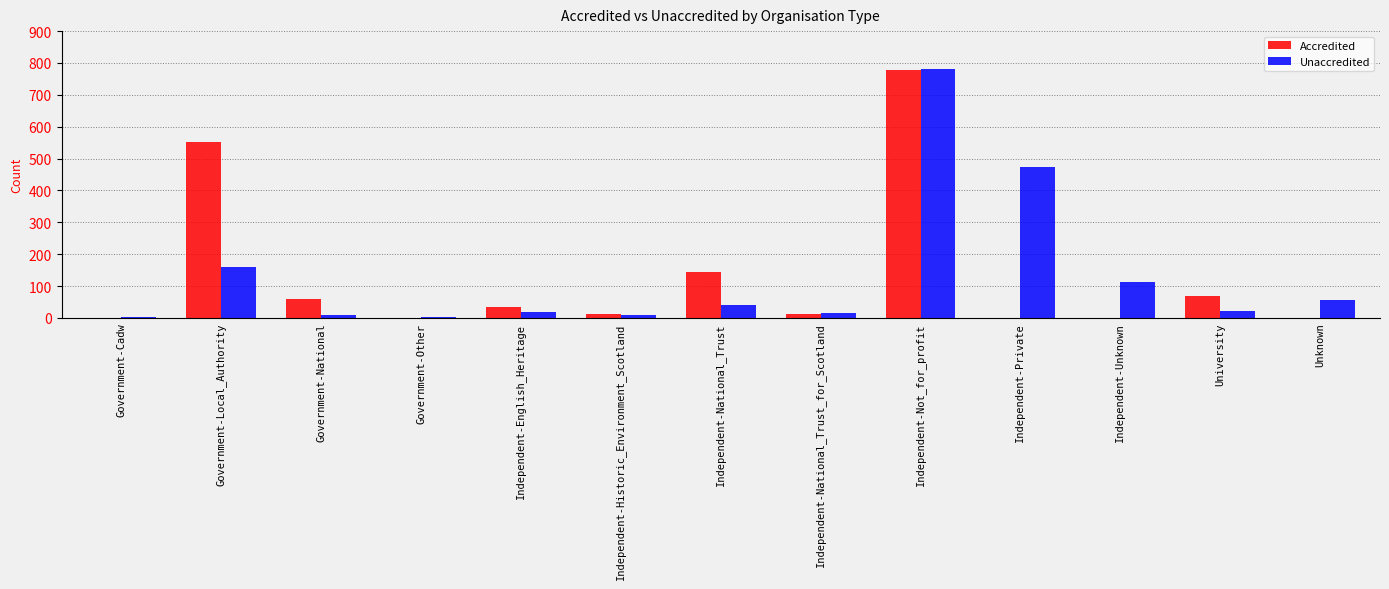

At which label does Accredited first exceed 12?

Government-Local_Authority